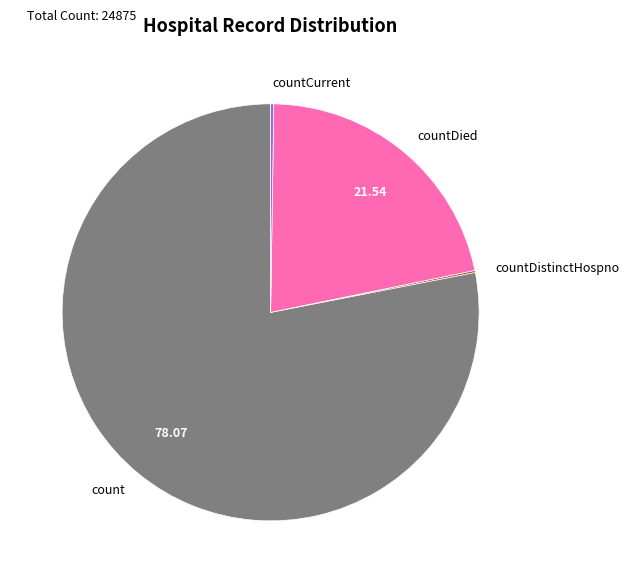

Which slice is the largest?

count